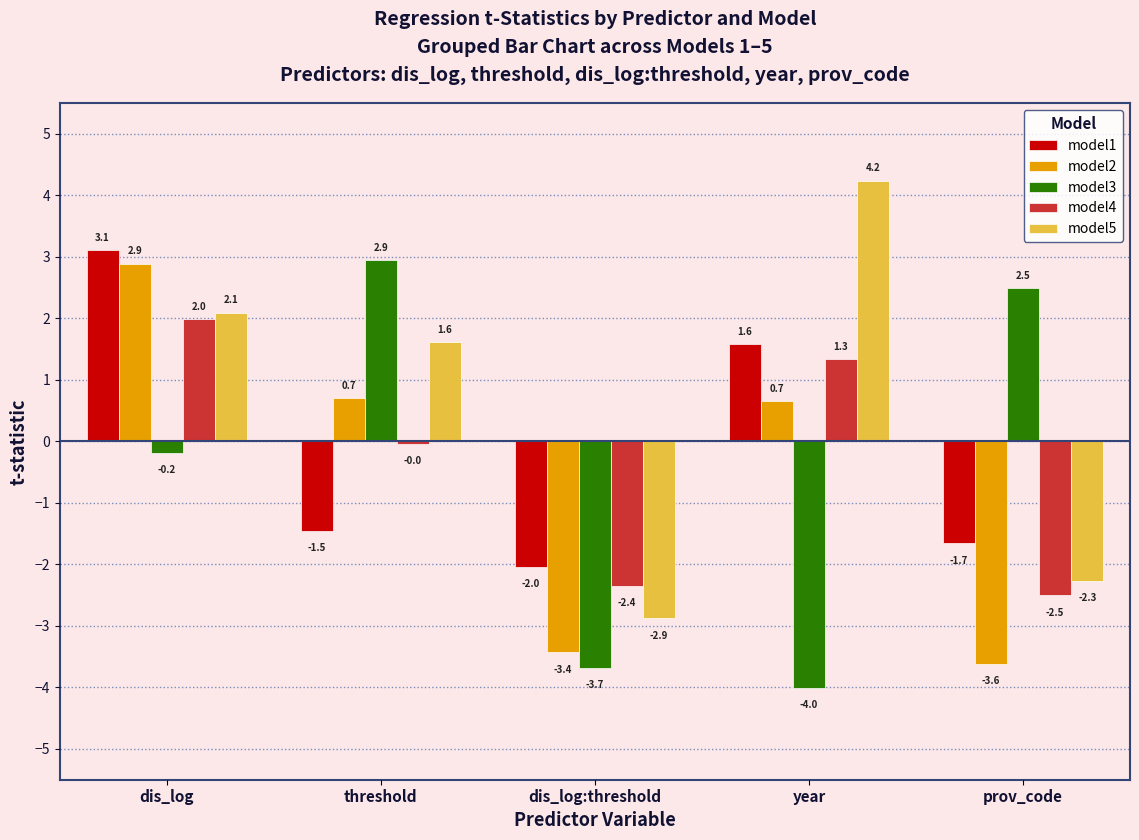

How many bars are there in total?

25